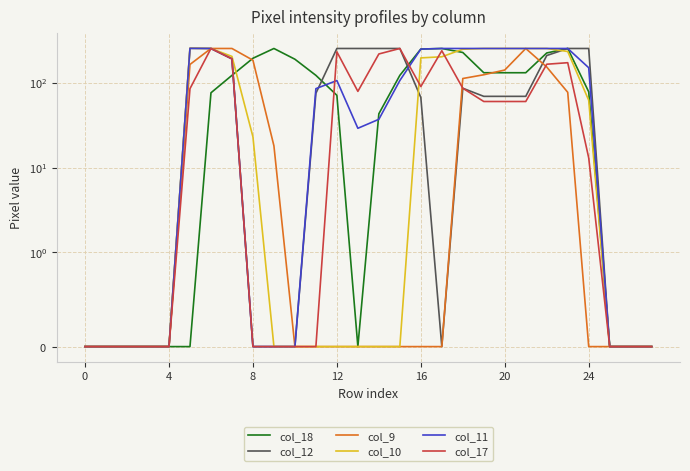

Which has a higher value, 0 or 8?

8